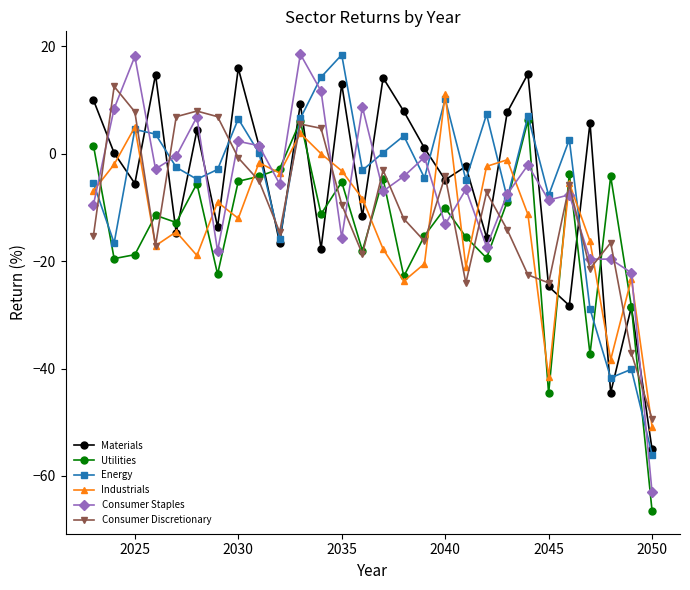

How many distinct data groups are displayed?

6